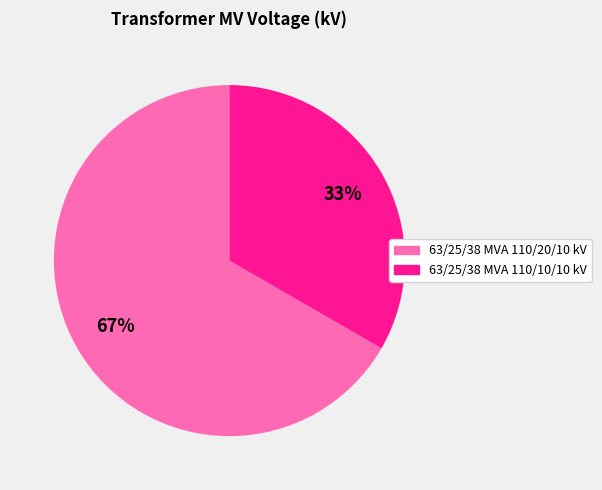

What is the largest slice in the pie chart?

63/25/38 MVA 110/20/10 kV